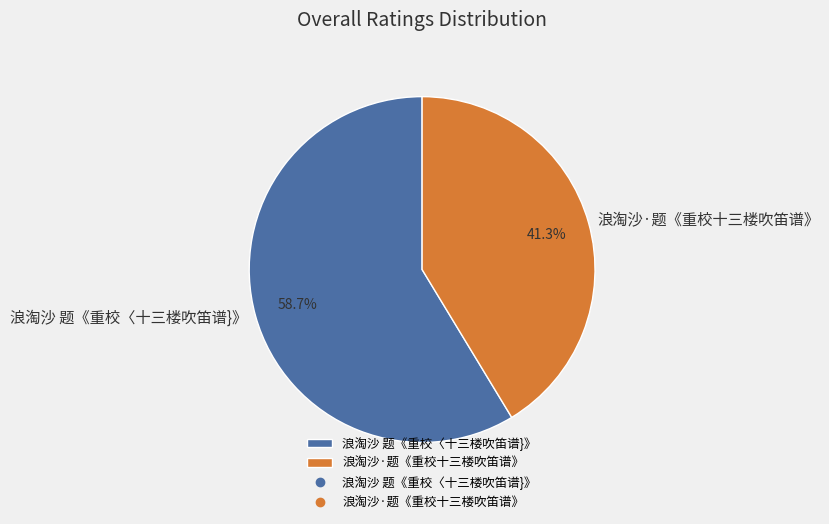

To the nearest percent, what percentage of the pie is 浪淘沙 题《重校〈十三楼吹笛谱}》?

59%